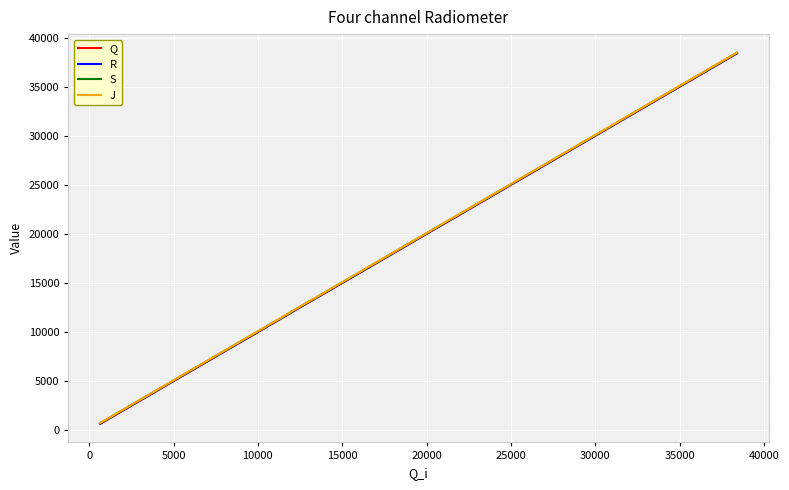

True or false: R and J intersect in this chart.

False